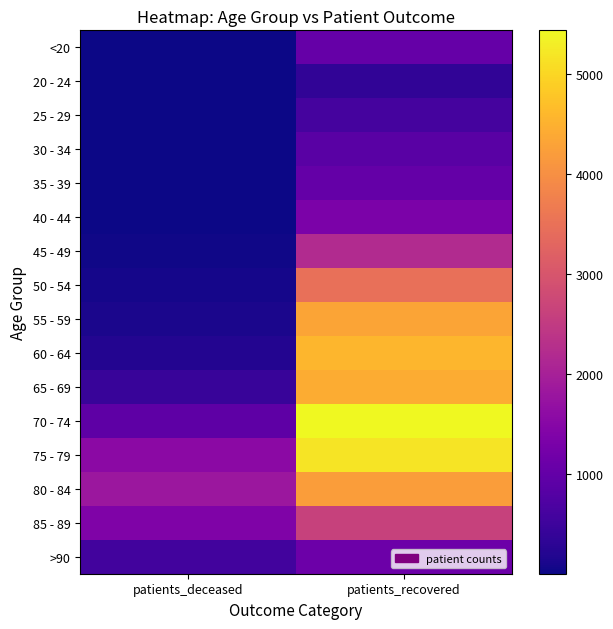

Rank the series at patients_recovered from highest to lowest value.

70 - 74, 75 - 79, 60 - 64, 65 - 69, 55 - 59, 80 - 84, 50 - 54, 85 - 89, 45 - 49, 40 - 44, >90, <20, 35 - 39, 30 - 34, 25 - 29, 20 - 24